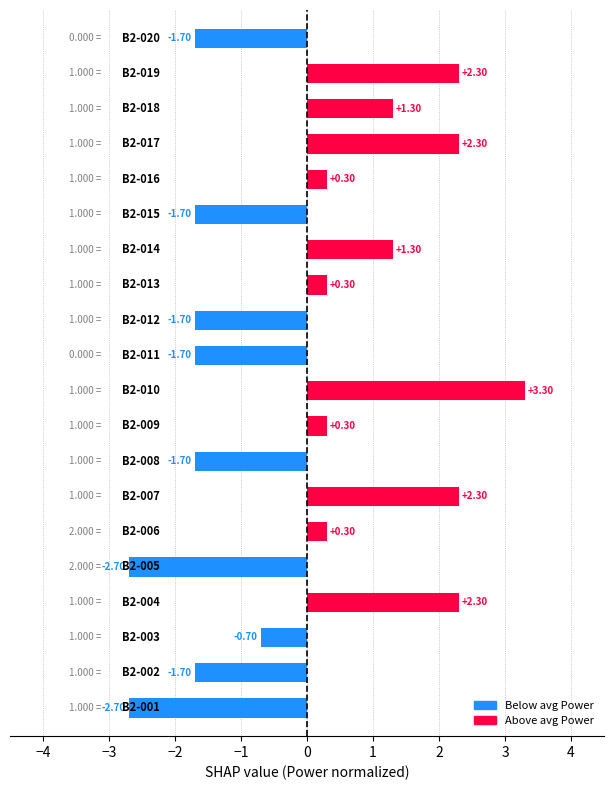

What is the difference between the second highest and second lowest values?

5.0